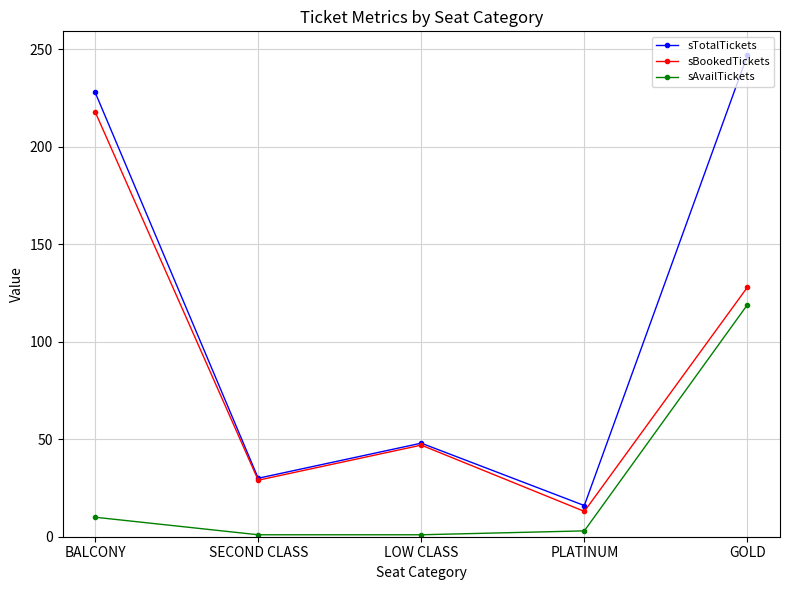

Reading right to left, transcribe all the data shown in this chart.

sTotalTickets: GOLD=247	PLATINUM=16	LOW CLASS=48	SECOND CLASS=30	BALCONY=228
sBookedTickets: GOLD=128	PLATINUM=13	LOW CLASS=47	SECOND CLASS=29	BALCONY=218
sAvailTickets: GOLD=119	PLATINUM=3	LOW CLASS=1	SECOND CLASS=1	BALCONY=10